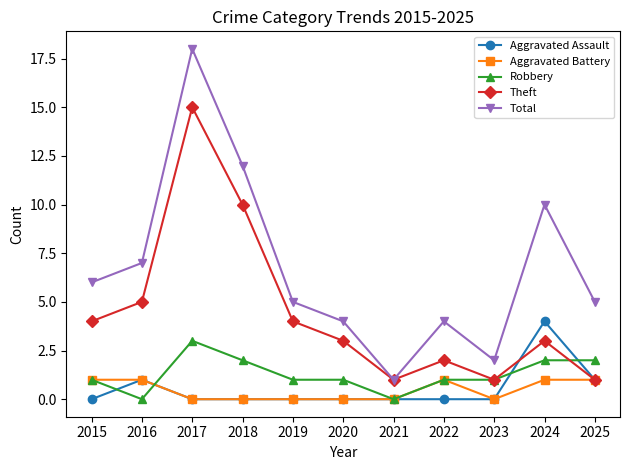

Which series has the widest spread of values?

Total